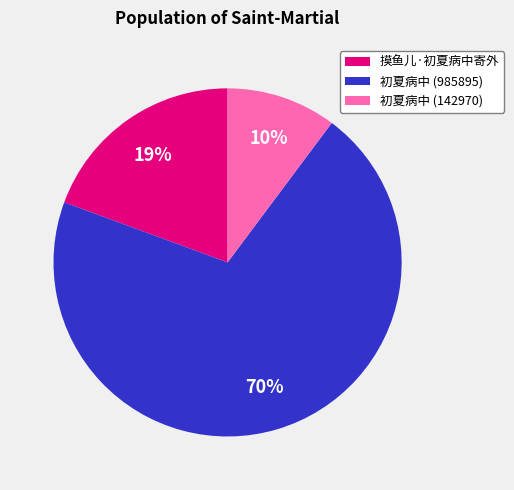

To the nearest percent, what is the average slice percentage?

33%